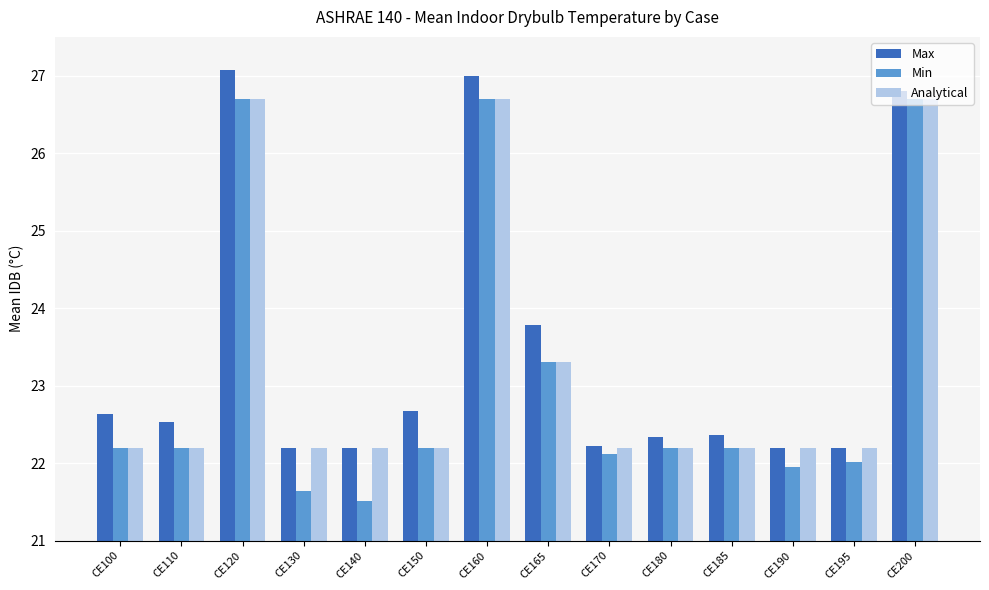

The value of Analytical at CE185 is 31.9. True or false?

False